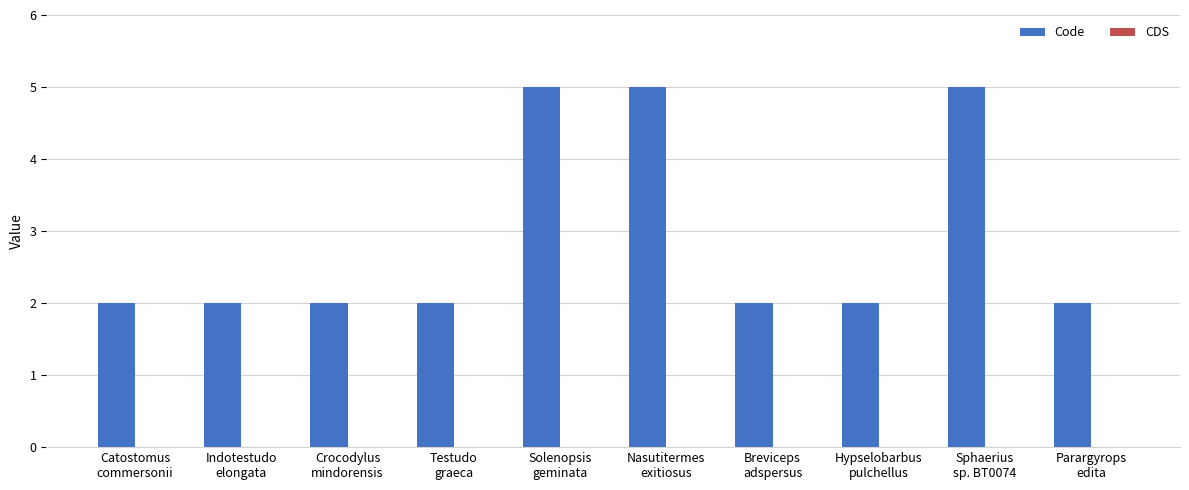

What is the average value?

3